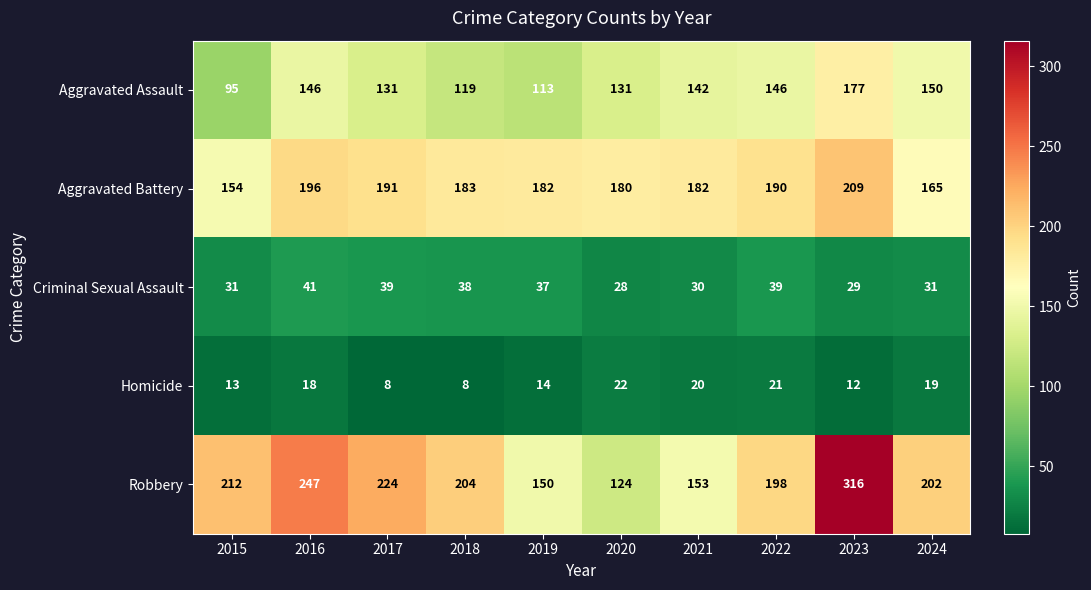

The value of Criminal Sexual Assault at 2017 is 64. True or false?

False